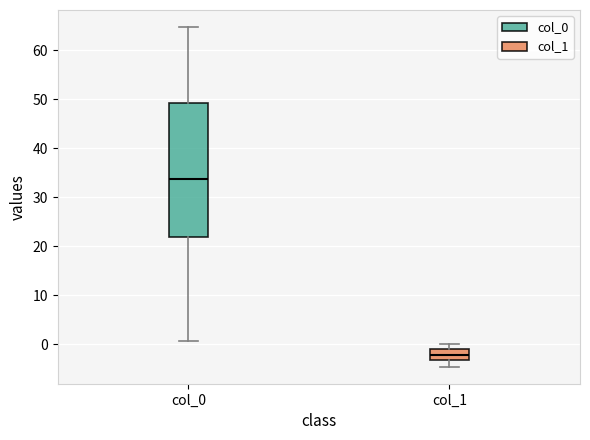

Comparing the boxes themselves (not the whiskers), which one is the tallest?

col_0